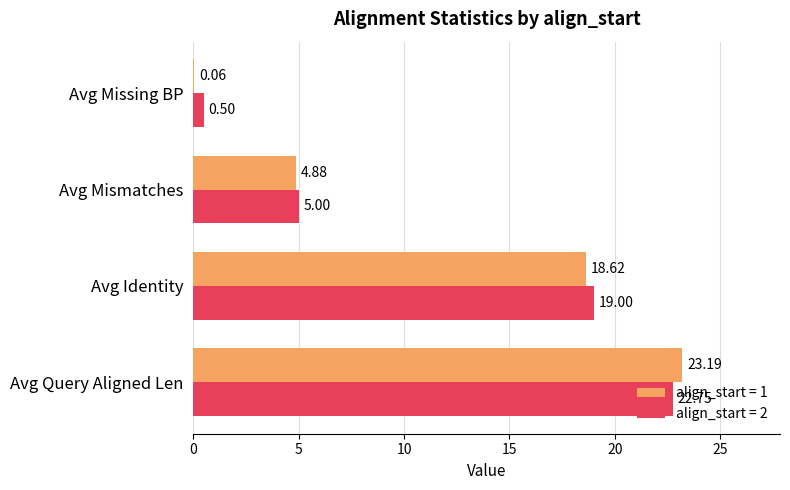

Which series has the largest total across all categories?

align_start = 2